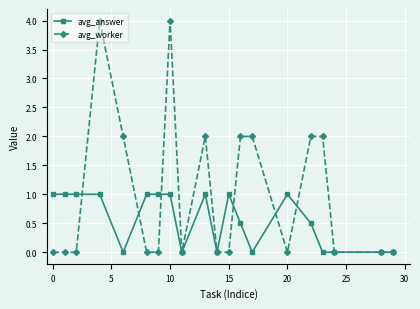

True or false: avg_worker has more than 2 interior local peaks.

True